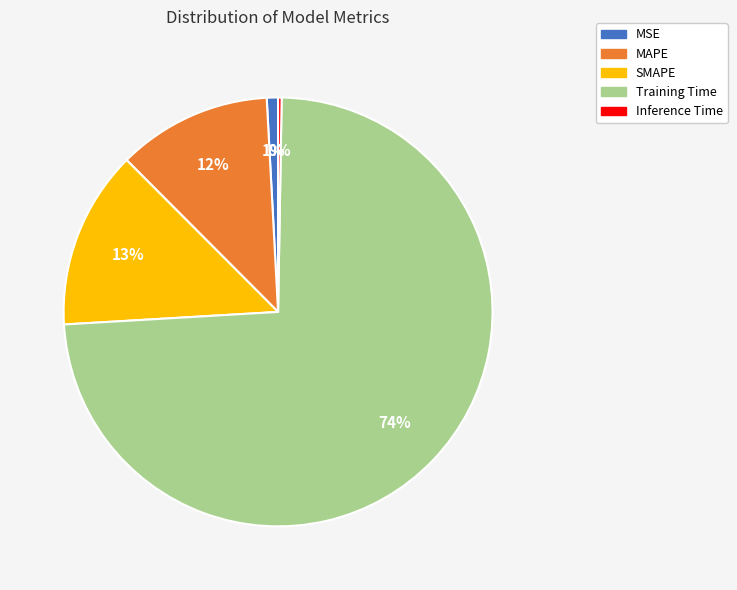

True or false: MSE accounts for 1% of the total.

True